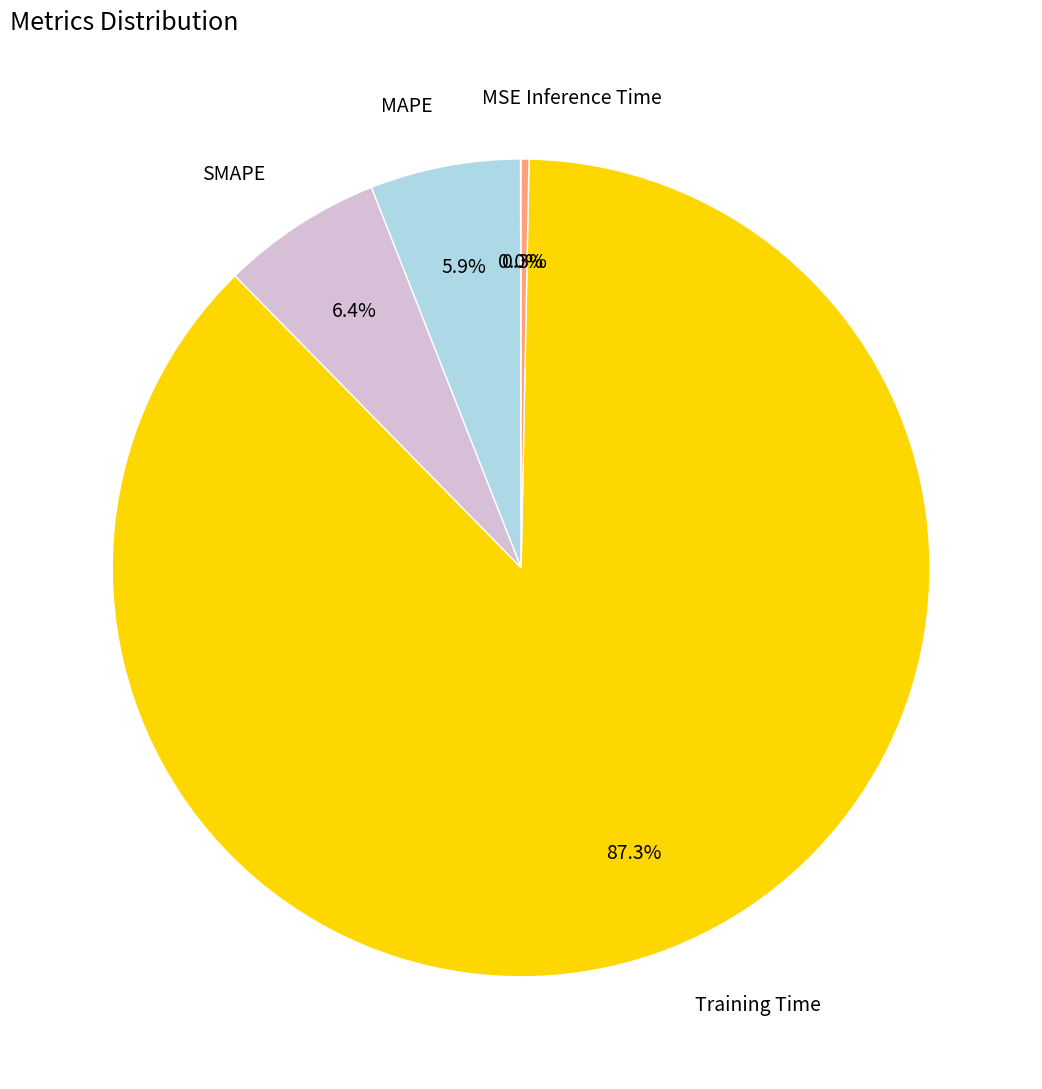

Which category accounts for the majority?

Training Time